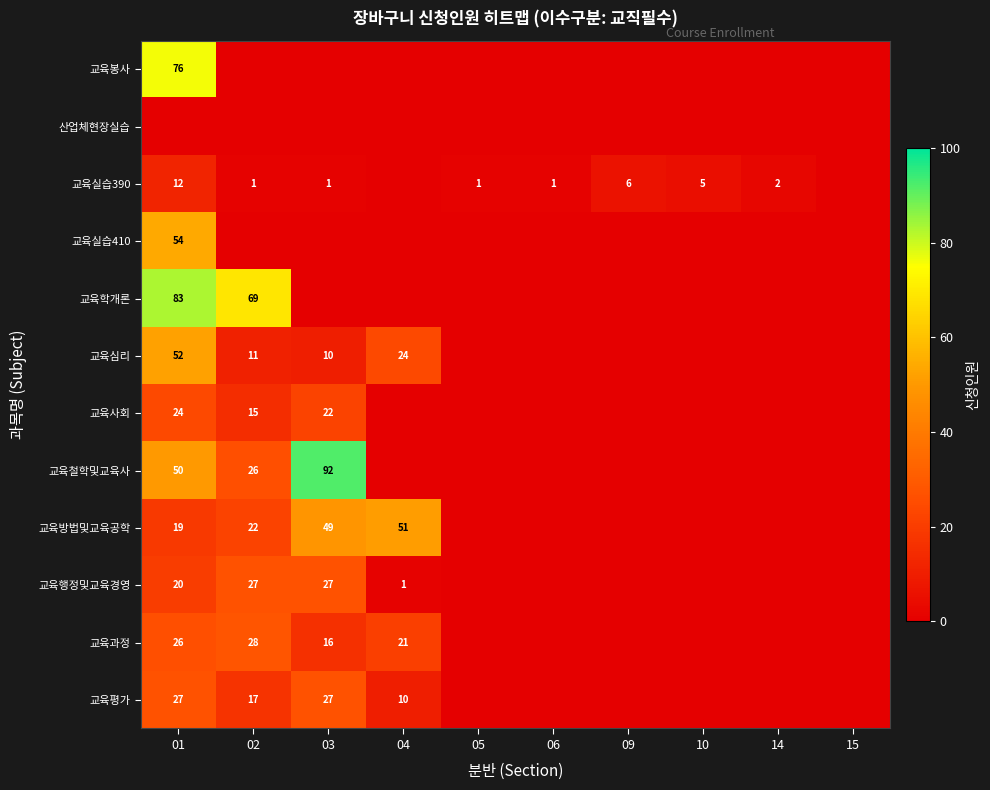

How many series are shown in this chart?

12